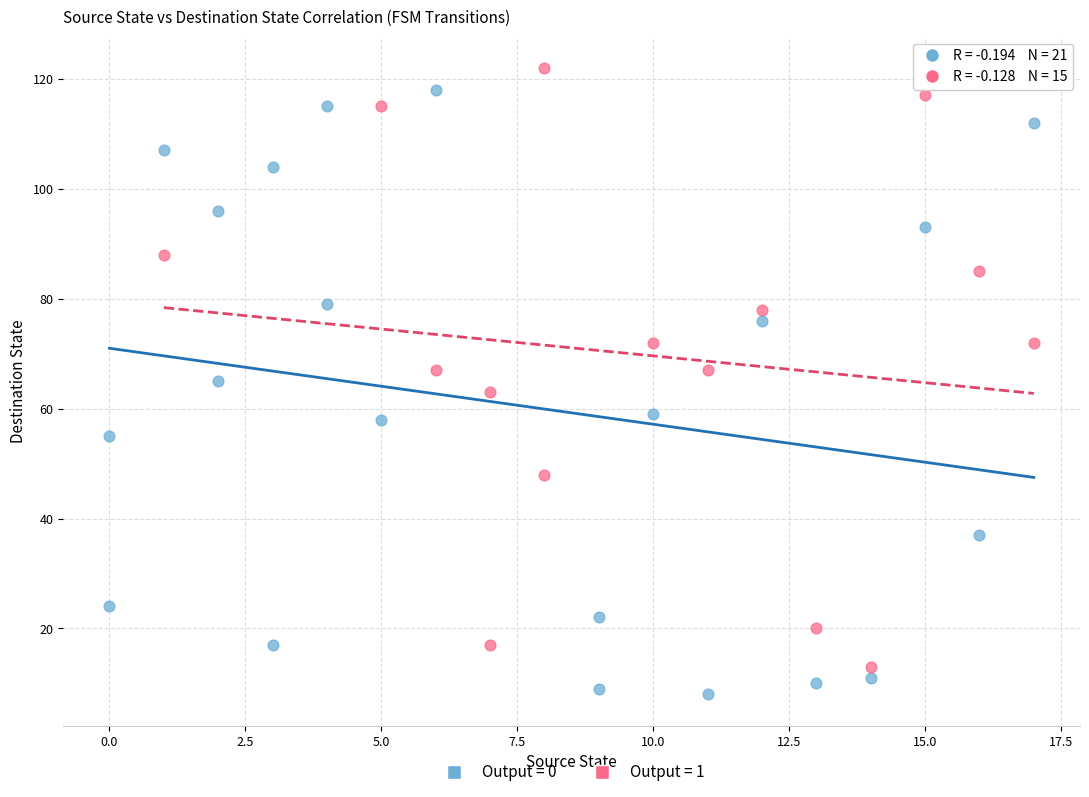

Which series reaches the minimum Y coordinate?

Output = 0